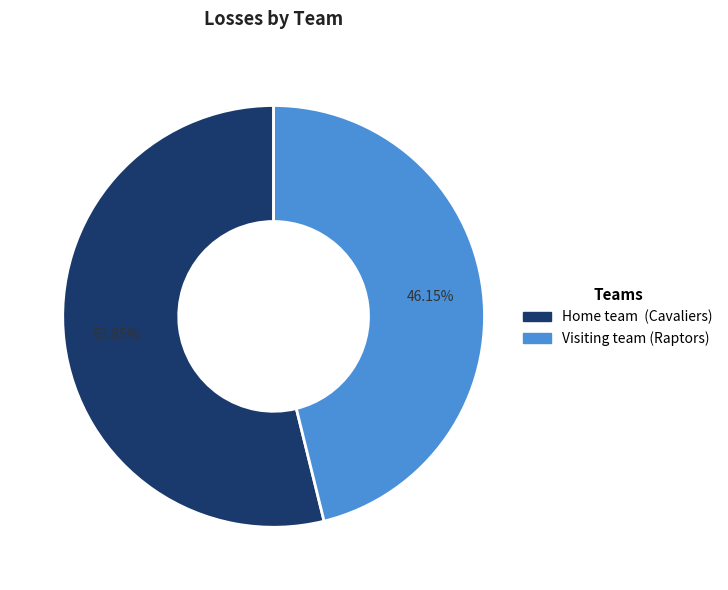

Is the sum of Home team (Cavaliers) and Visiting team (Raptors) greater than half?

Yes